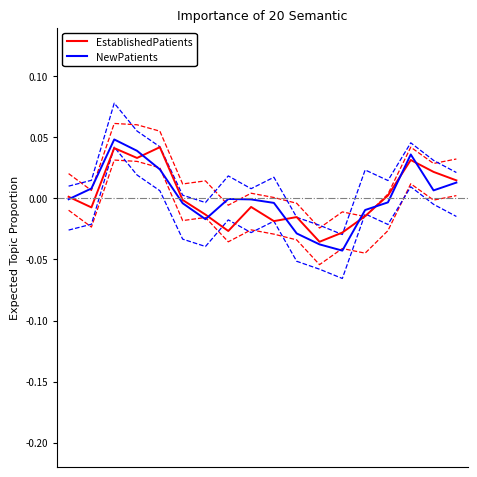

Which series has the largest total across all categories?

NewPatients